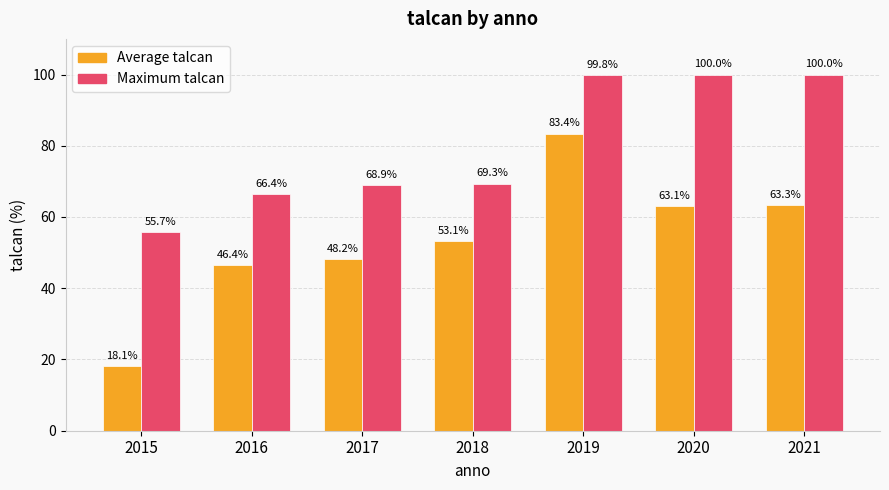

What is the sum of the Maximum talcan values at 2018 and 2021?

169.3